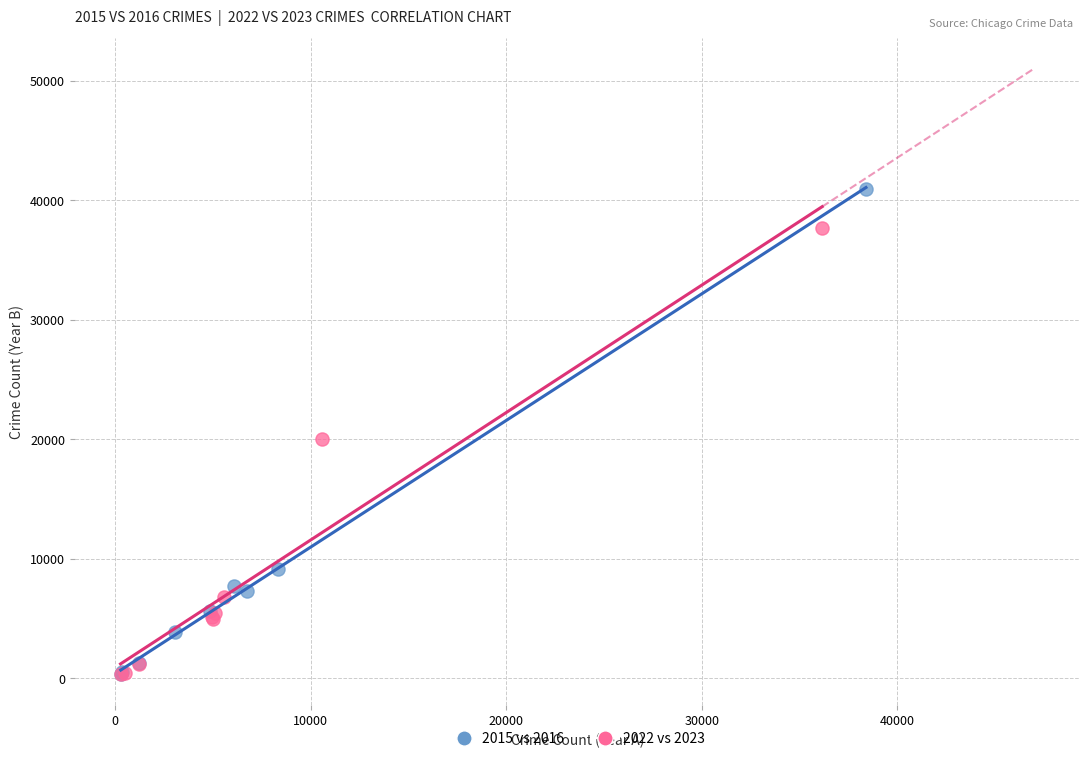

Which series contains the highest Y value?

2015 vs 2016